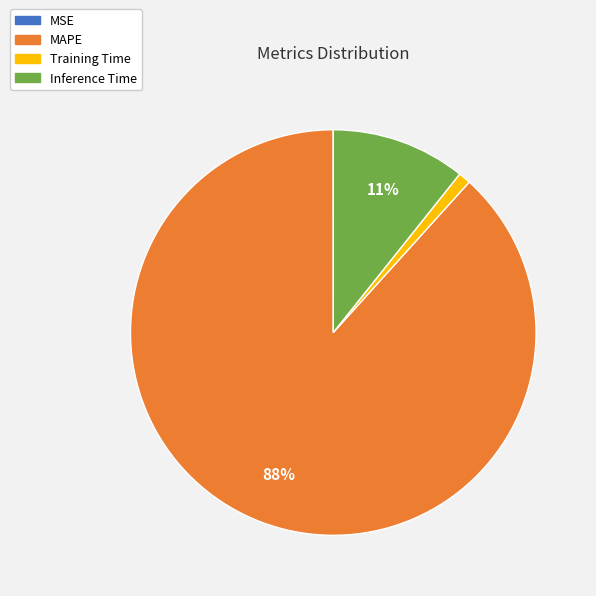

Which has a higher value, Training Time or Inference Time?

Inference Time